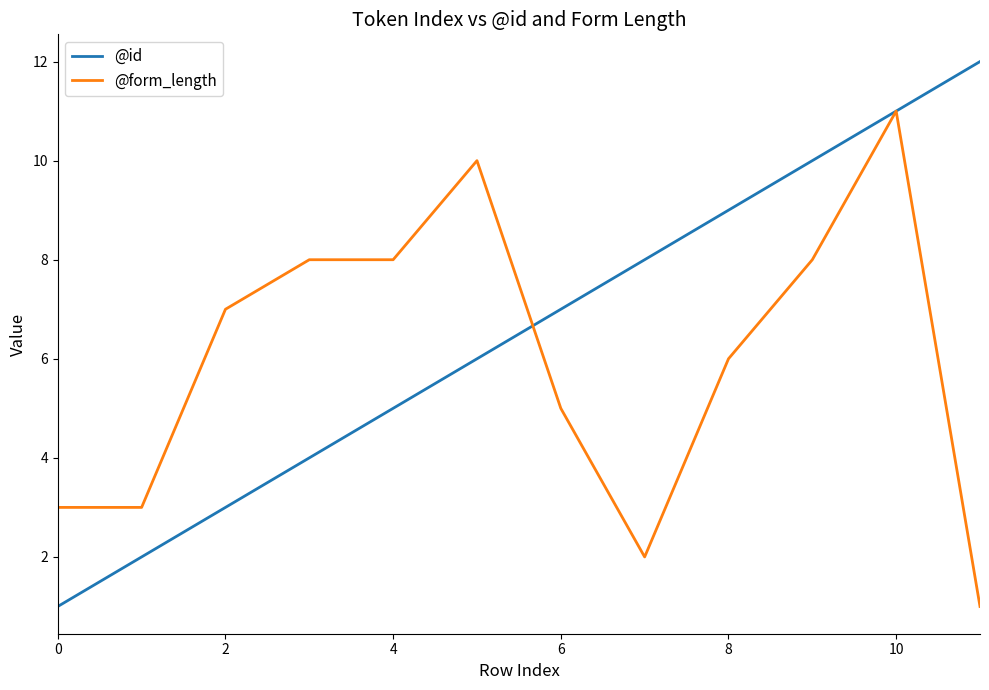

Which series has the largest total across all categories?

@id